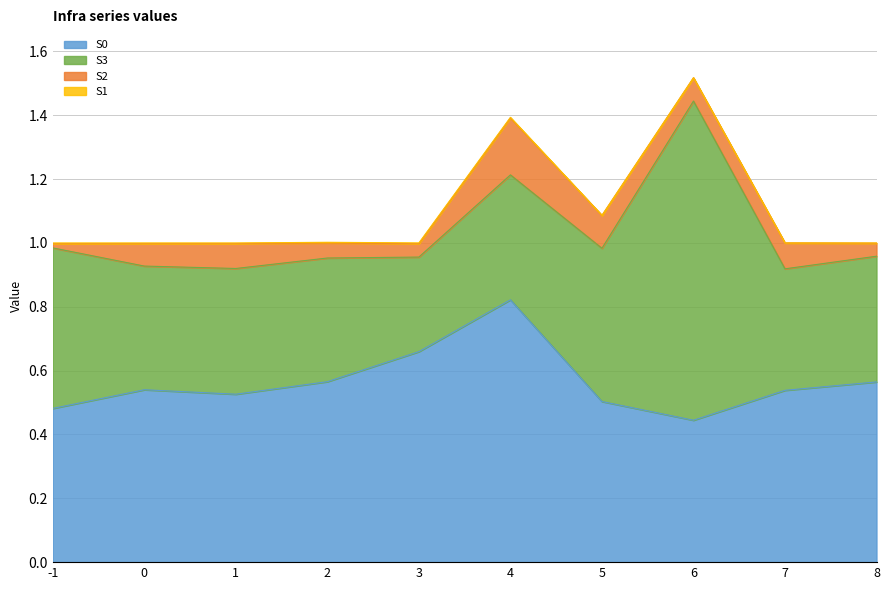

Which category has the lowest value in the S0 series?

6